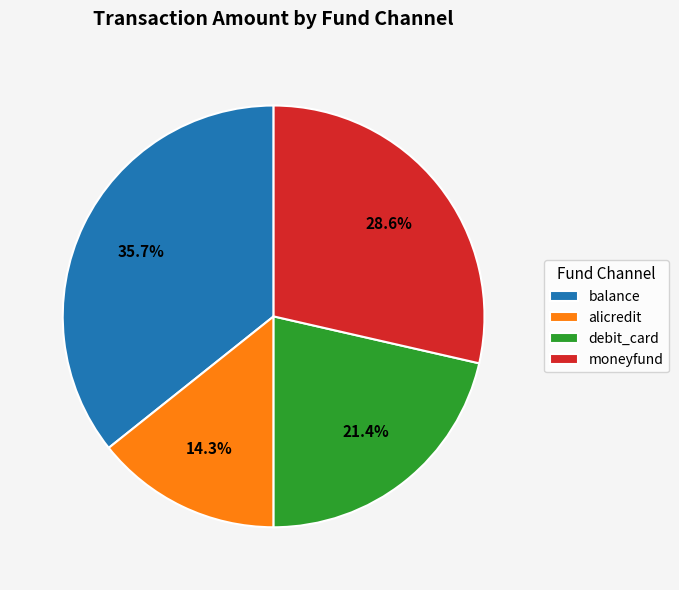

Between alicredit and balance, which is larger?

balance